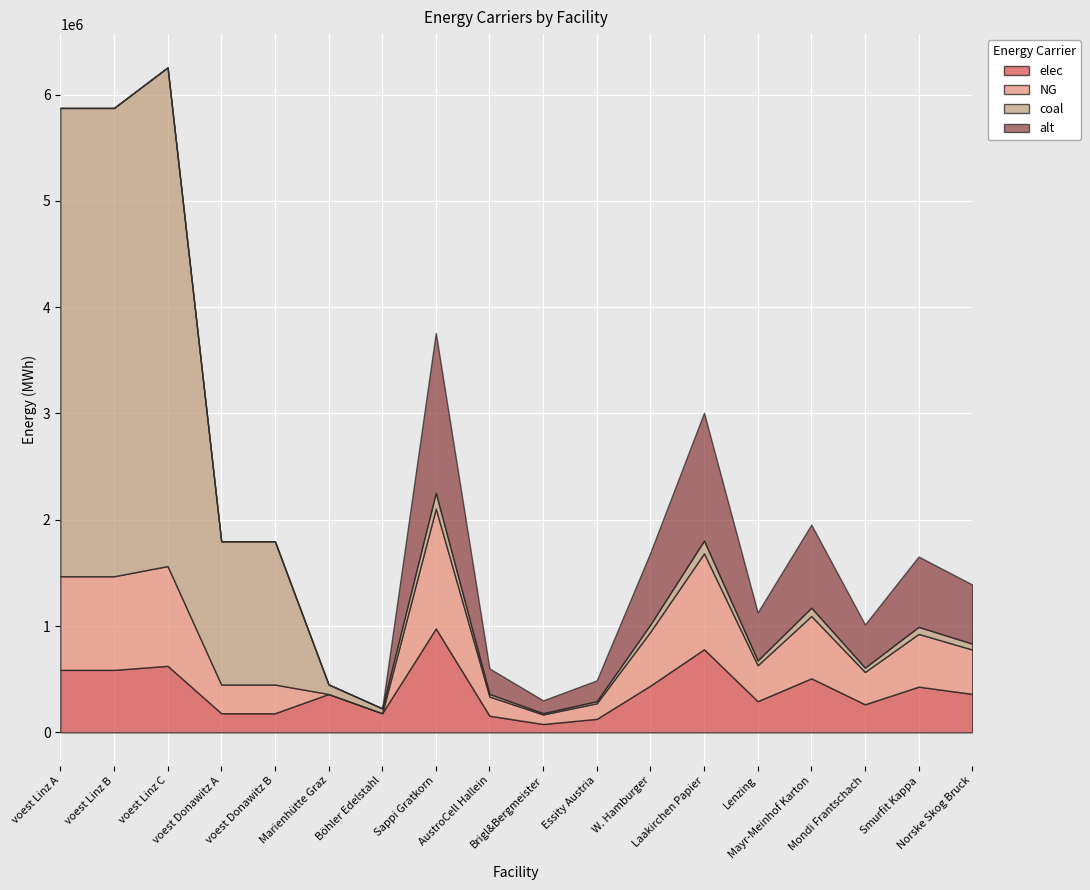

Is it true that alt equals 781733.3 at Mayr-Meinhof Karton?

True